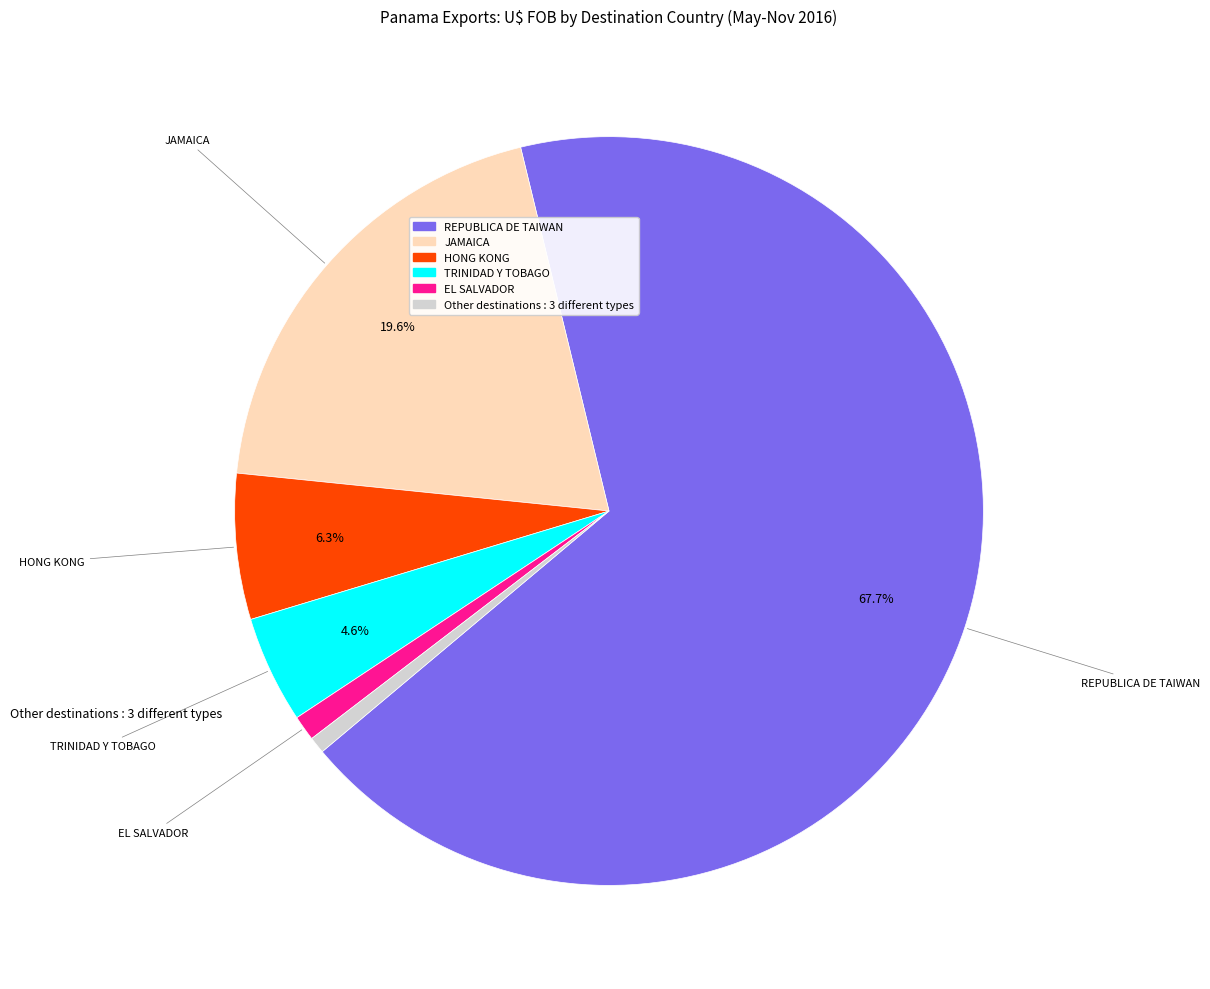

To the nearest percent, what is the average slice percentage?

17%